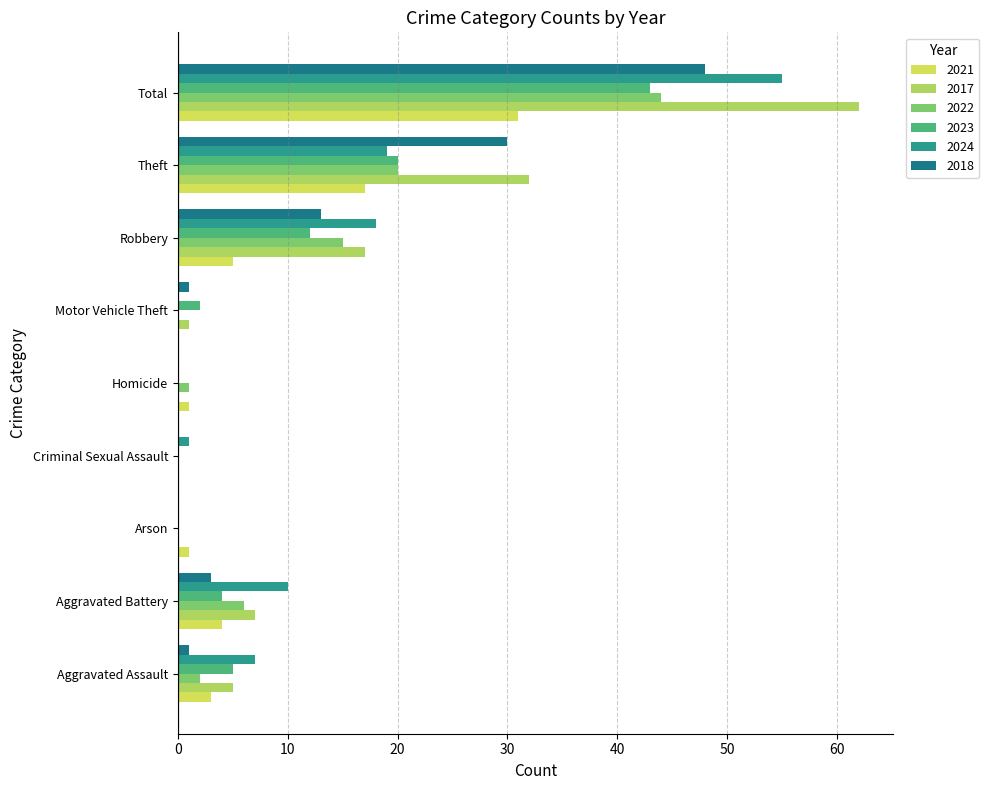

What are all the series names shown in the legend?

2021, 2017, 2022, 2023, 2024, 2018